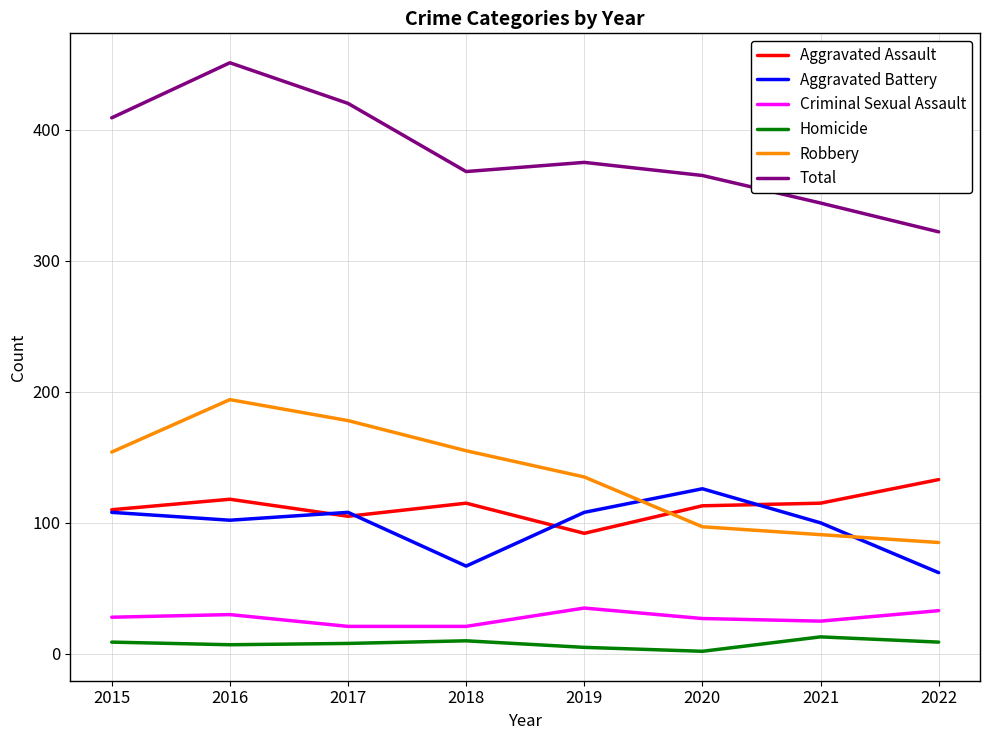

What is the sum of all Criminal Sexual Assault values?

220